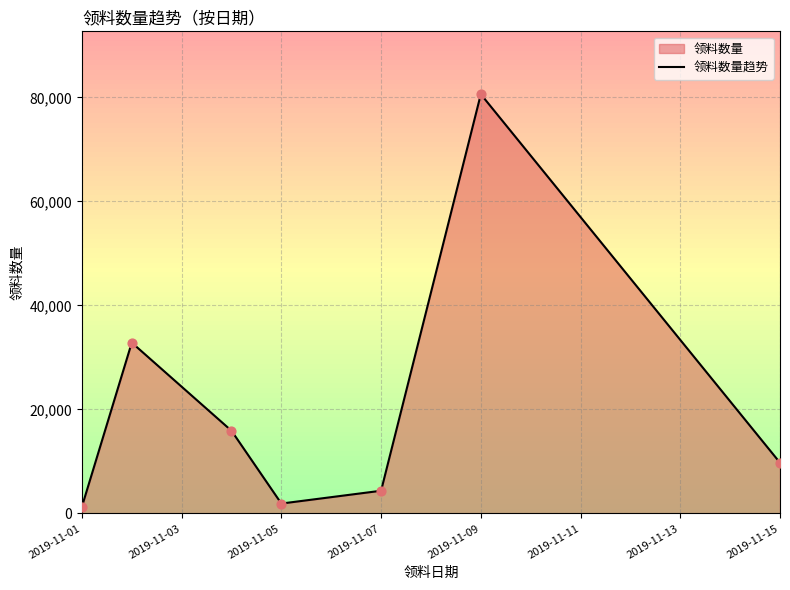

What is the average value?

20958